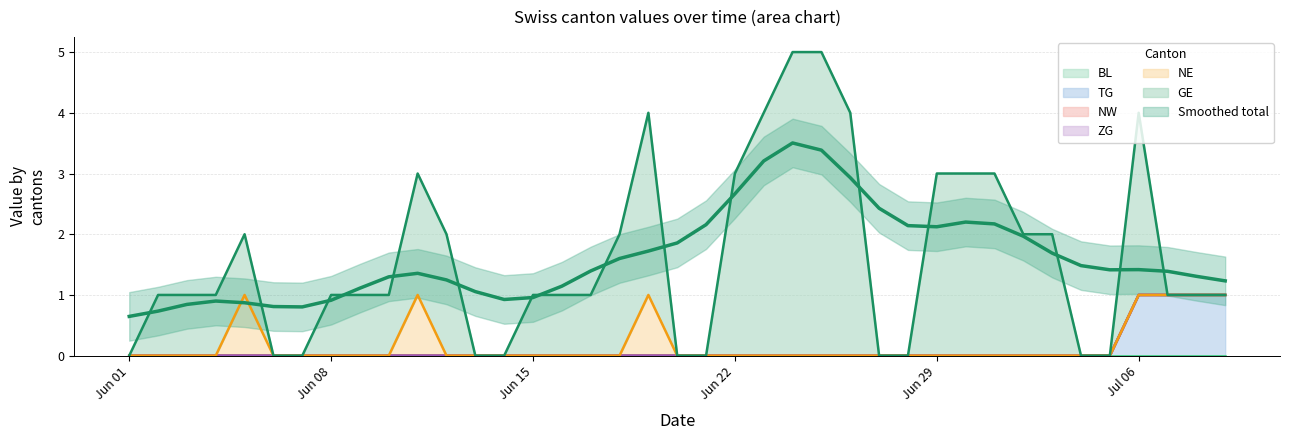

Which series has the largest total across all categories?

GE